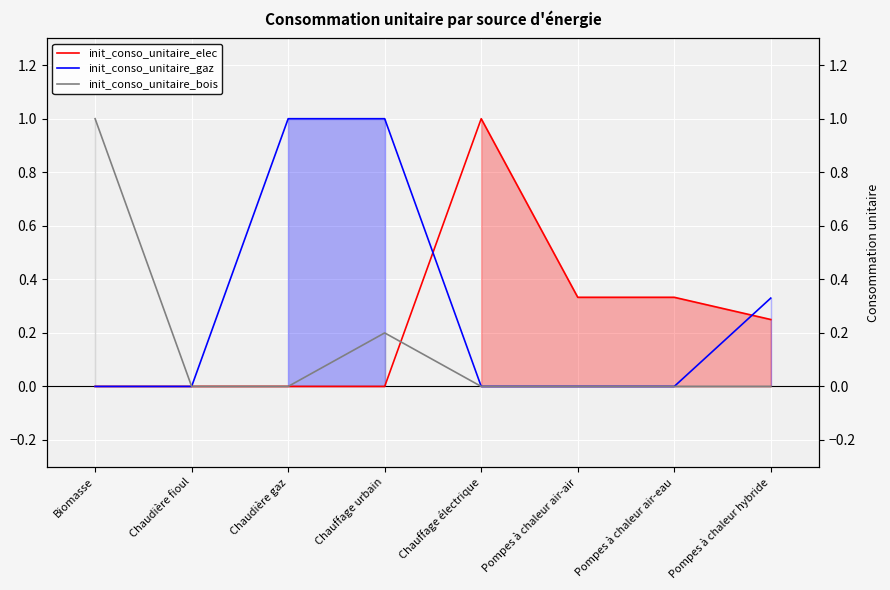

Between Pompes à chaleur hybride and Pompes à chaleur air-air, which is larger?

Pompes à chaleur air-air